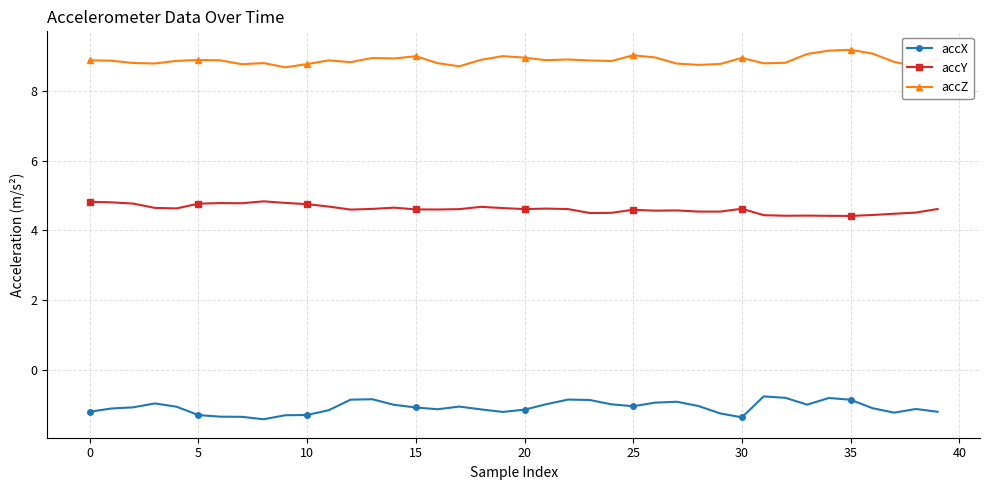

Rank the series by their average value, from highest to lowest.

accZ, accY, accX